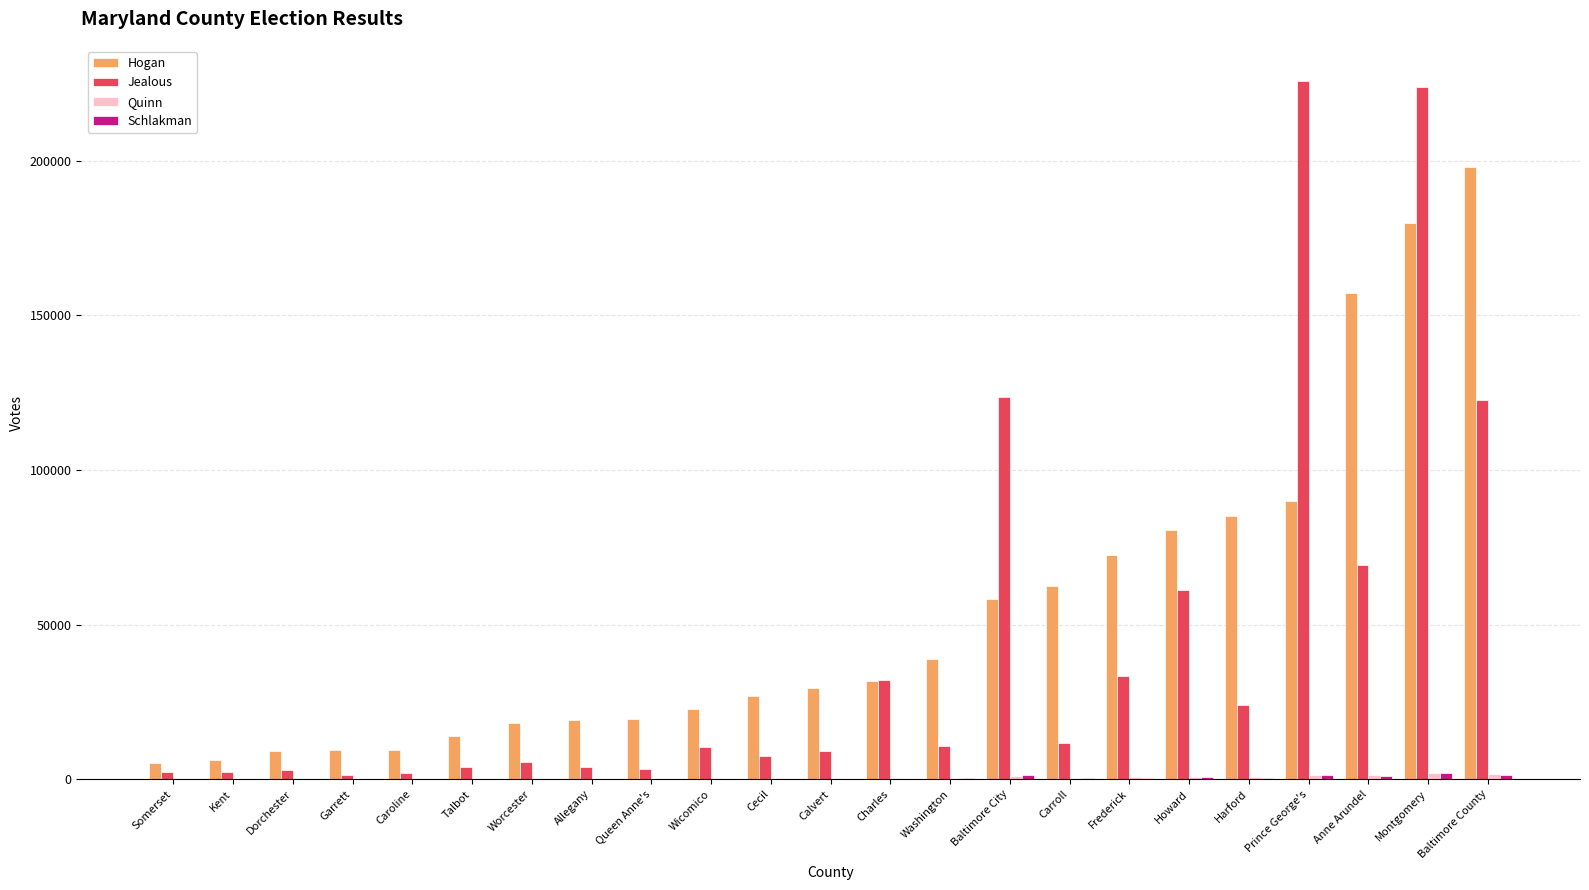

The Hogan series shows 62445 at Carroll. True or false?

True